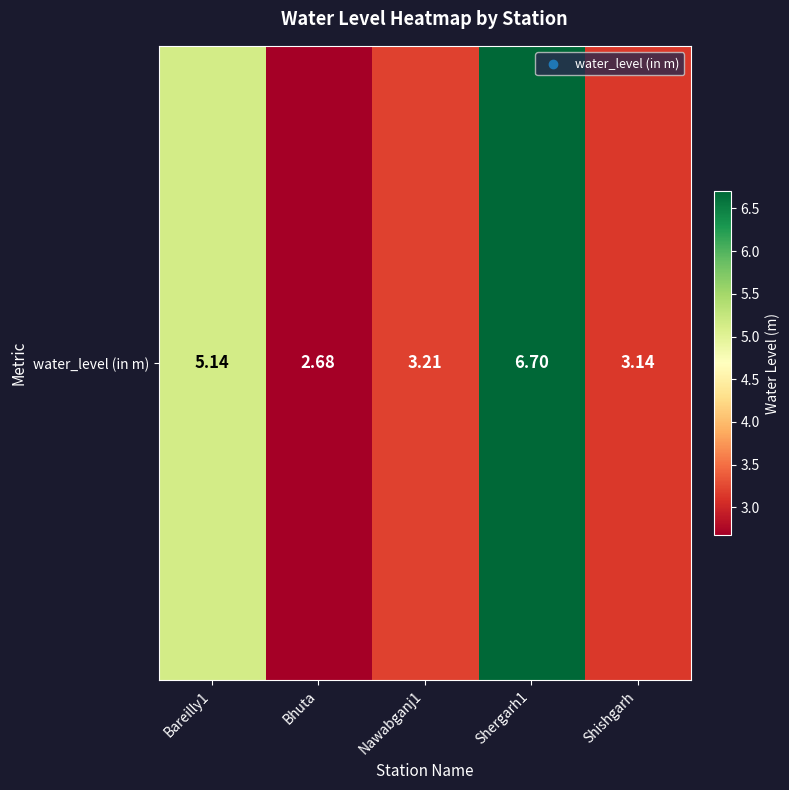

List the labels in order of value, smallest first.

Bhuta, Shishgarh, Nawabganj1, Bareilly1, Shergarh1